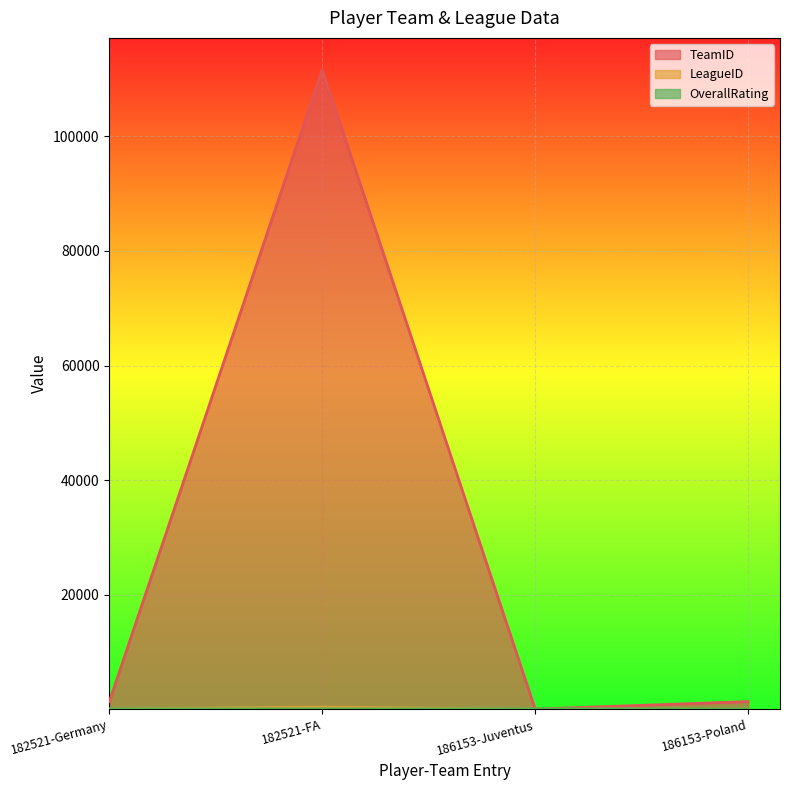

How many lines are shown in the chart?

3